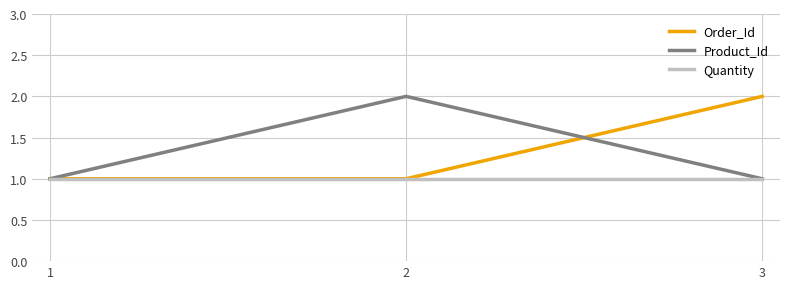

What is the total value across all series at 3?

4